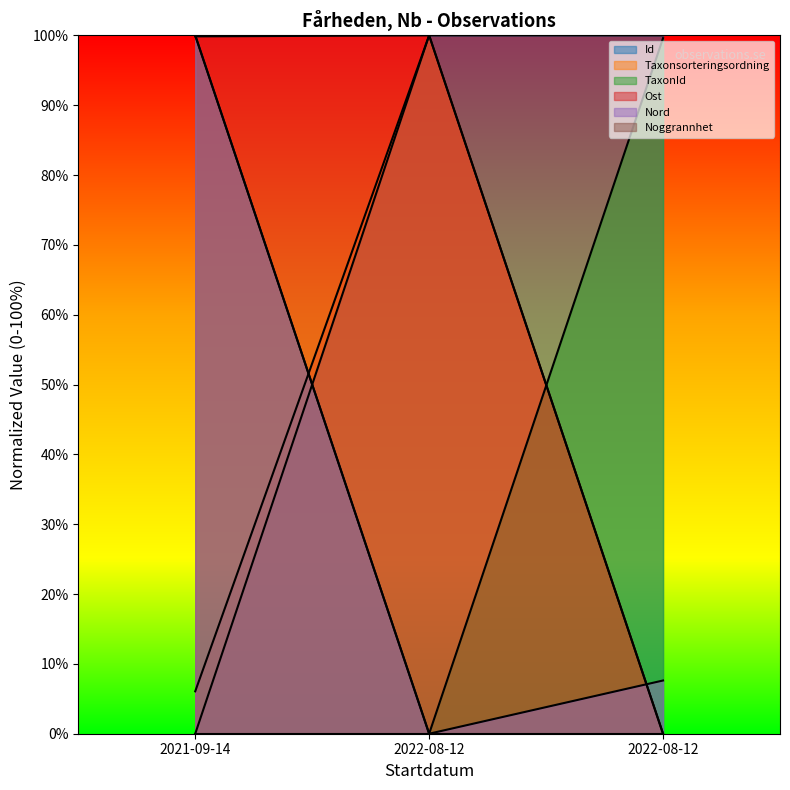

At which category is the sum across all series the highest?

2021-09-14